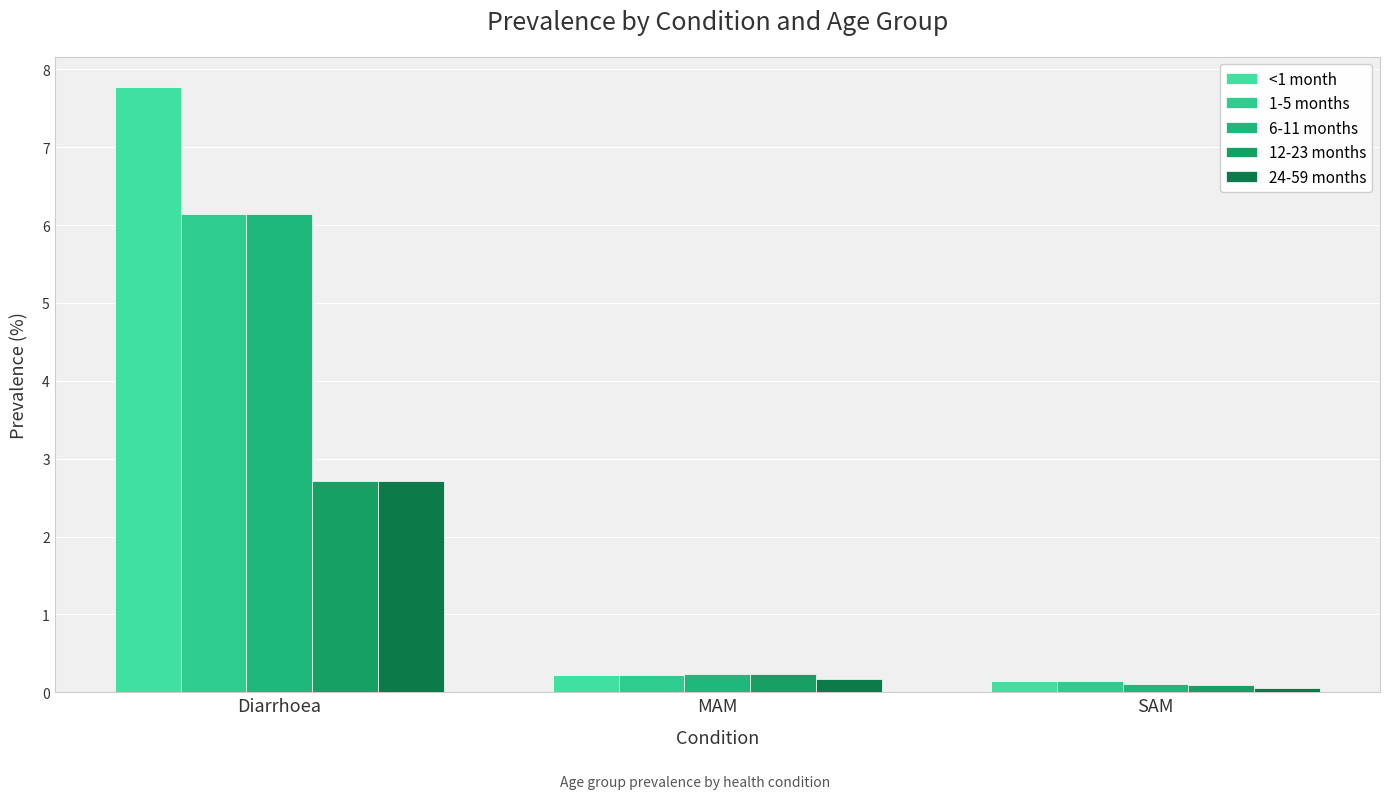

The 6-11 months series shows 0.1 at SAM. True or false?

True